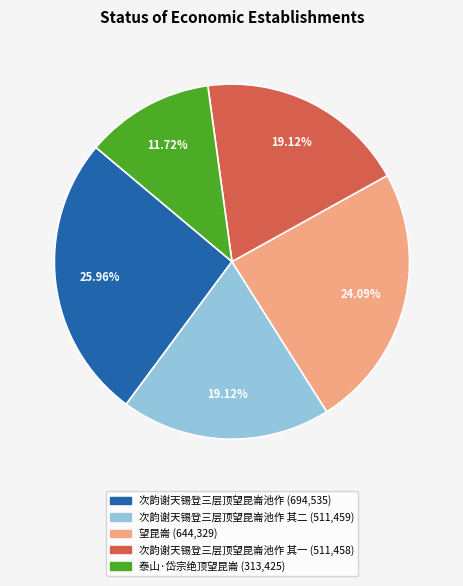

Count the number of slices in the pie.

5